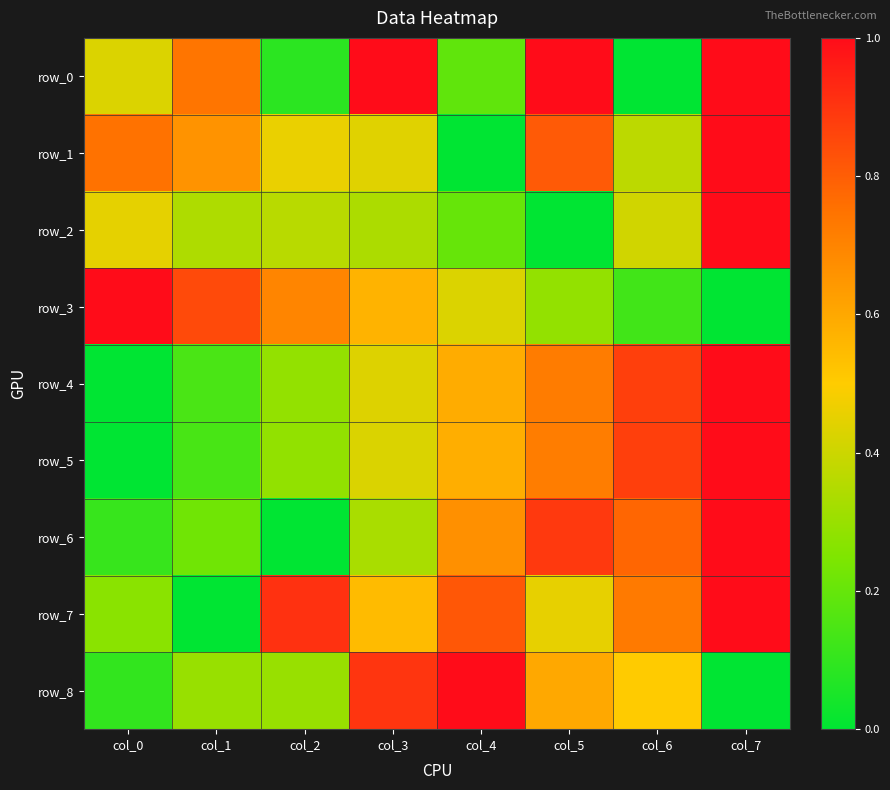

At how many categories does at least one series exceed 0?

8